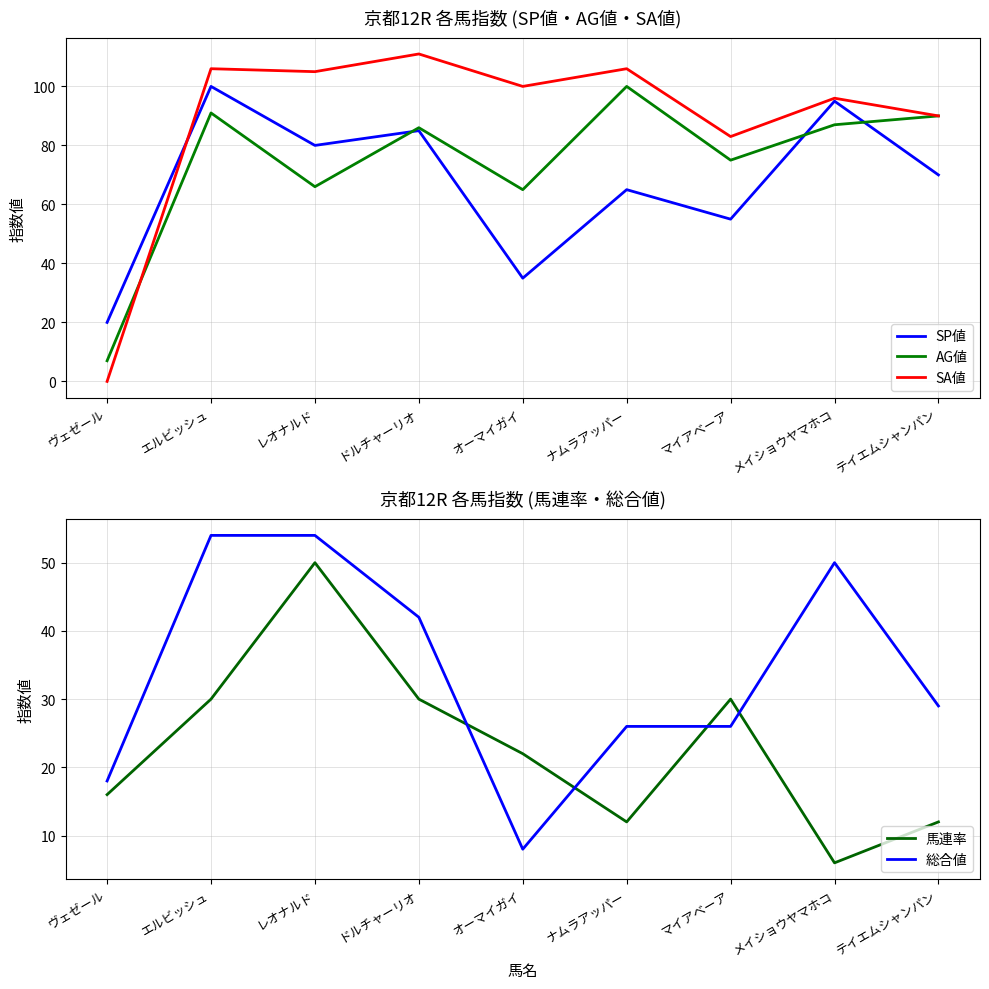

Reading left to right, transcribe all the data shown in this chart.

SP値: 20	100	80	85	35	65	55	95	70
AG値: 7	91	66	86	65	100	75	87	90
SA値: 0	106	105	111	100	106	83	96	90
馬連率: 16	30	50	30	22	12	30	6	12
総合値: 18	54	54	42	8	26	26	50	29